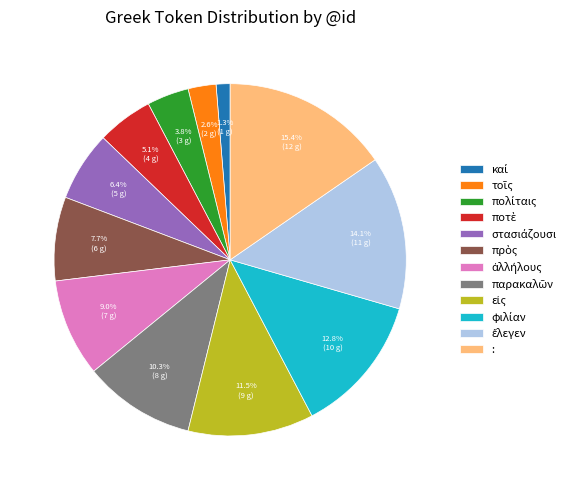

Does any single category account for the majority?

No